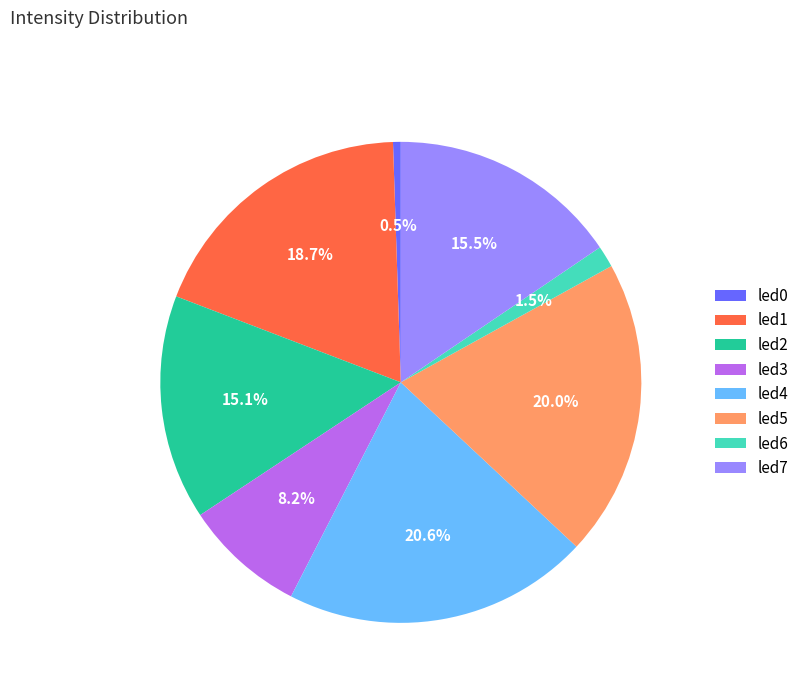

How many segments does this pie chart have?

8